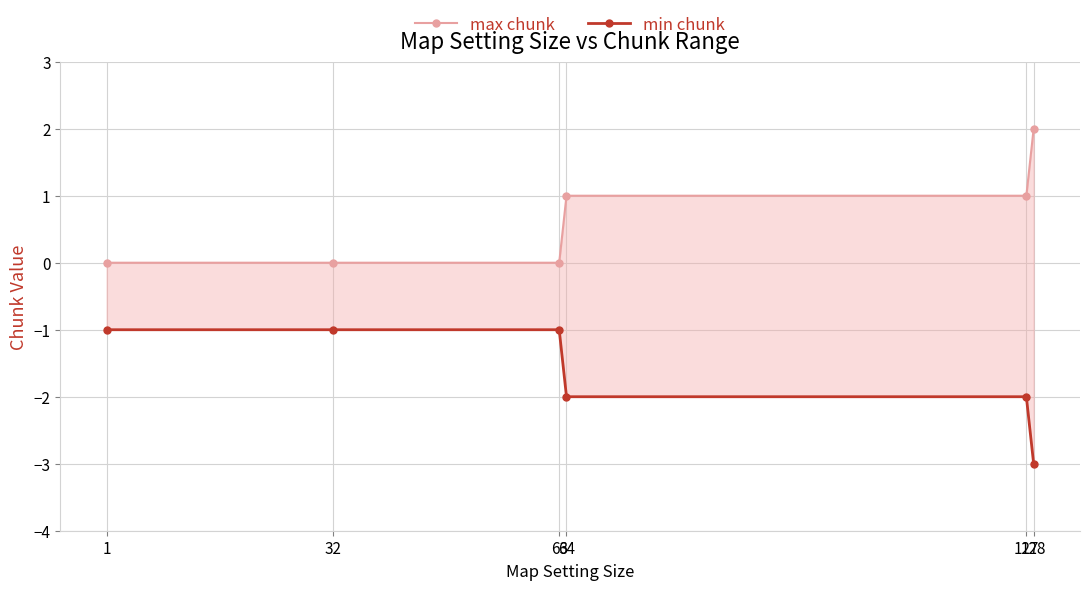

Rank the series by their average value, from lowest to highest.

min chunk, max chunk